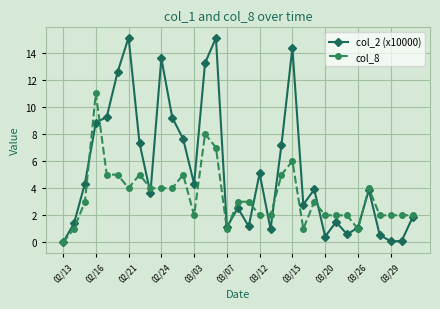

In col_2 (x10000), how many points are lower than both neighbors (excluding endpoints)?

9